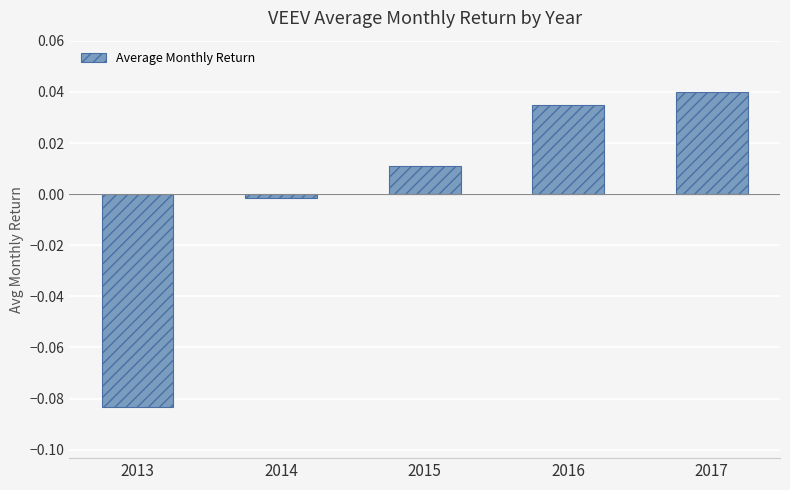

How many distinct data groups are displayed?

1